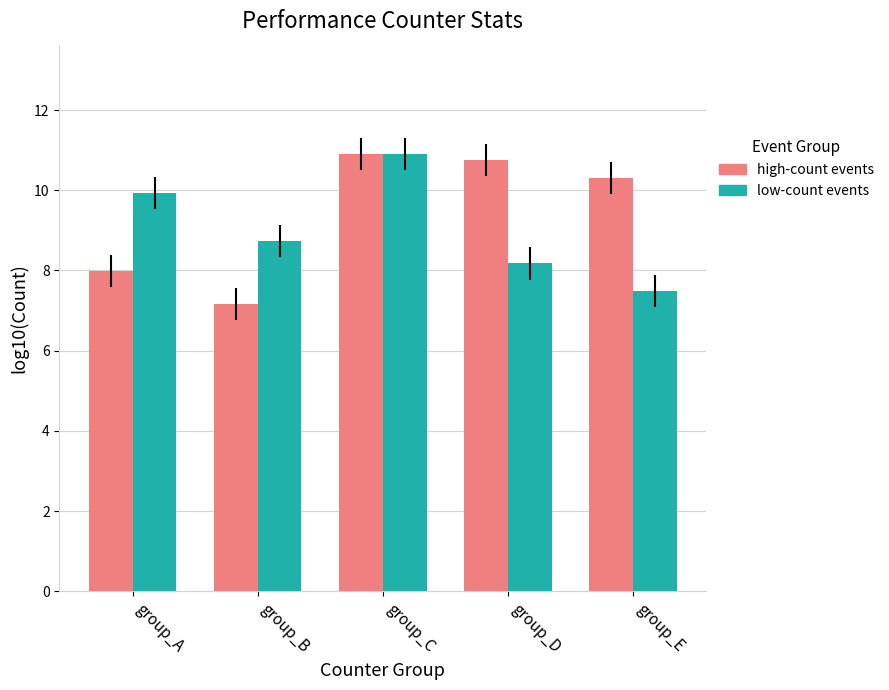

Reading left to right, transcribe all the data shown in this chart.

high-count events: group_A=8.0	group_B=7.2	group_C=10.9	group_D=10.8	group_E=10.3
low-count events: group_A=9.9	group_B=8.7	group_C=10.9	group_D=8.2	group_E=7.5